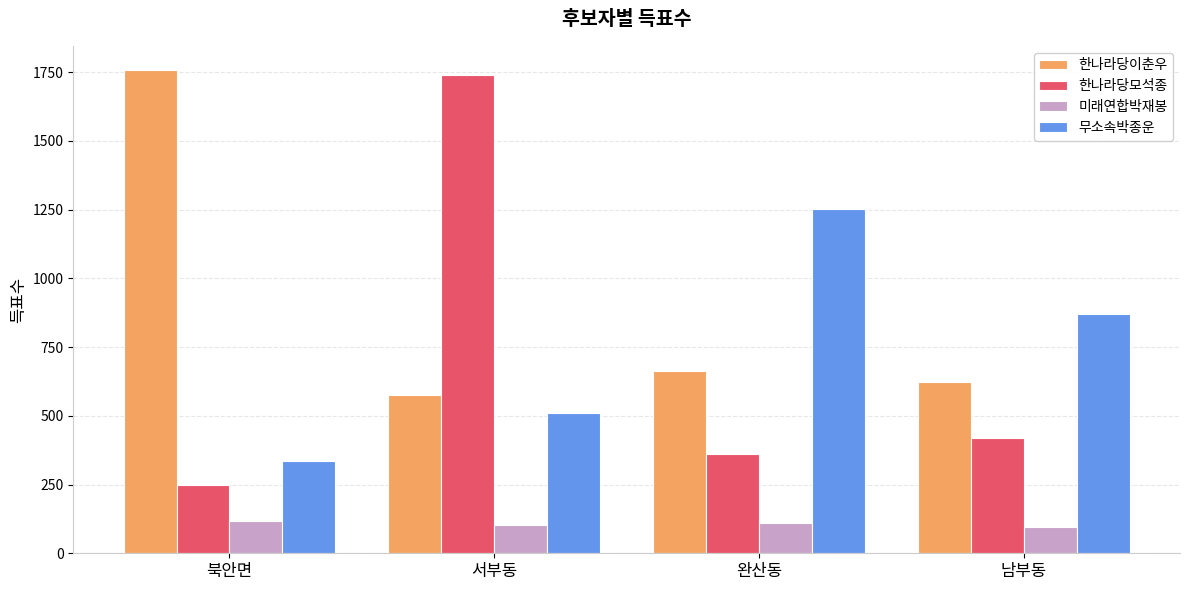

What are all the series names shown in the legend?

한나라당이춘우, 한나라당모석종, 미래연합박재봉, 무소속박종운